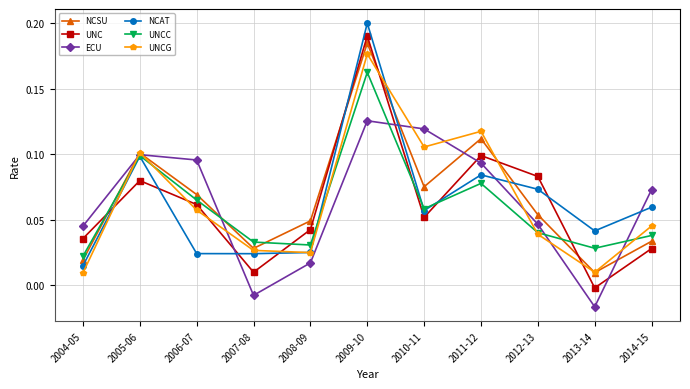

Which category has the highest value across all series?

2009-10